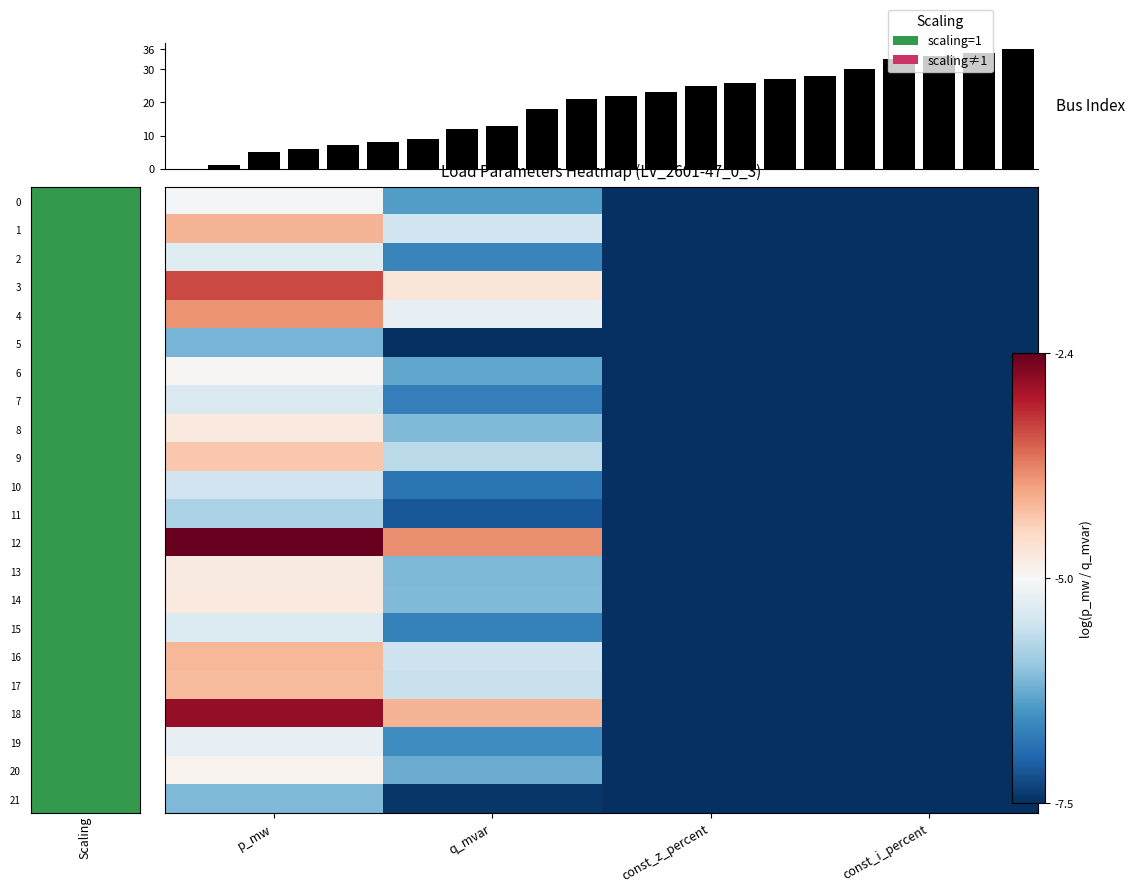

Is the value of 11 at const_i_percent greater than the value of 18 at const_i_percent?

No